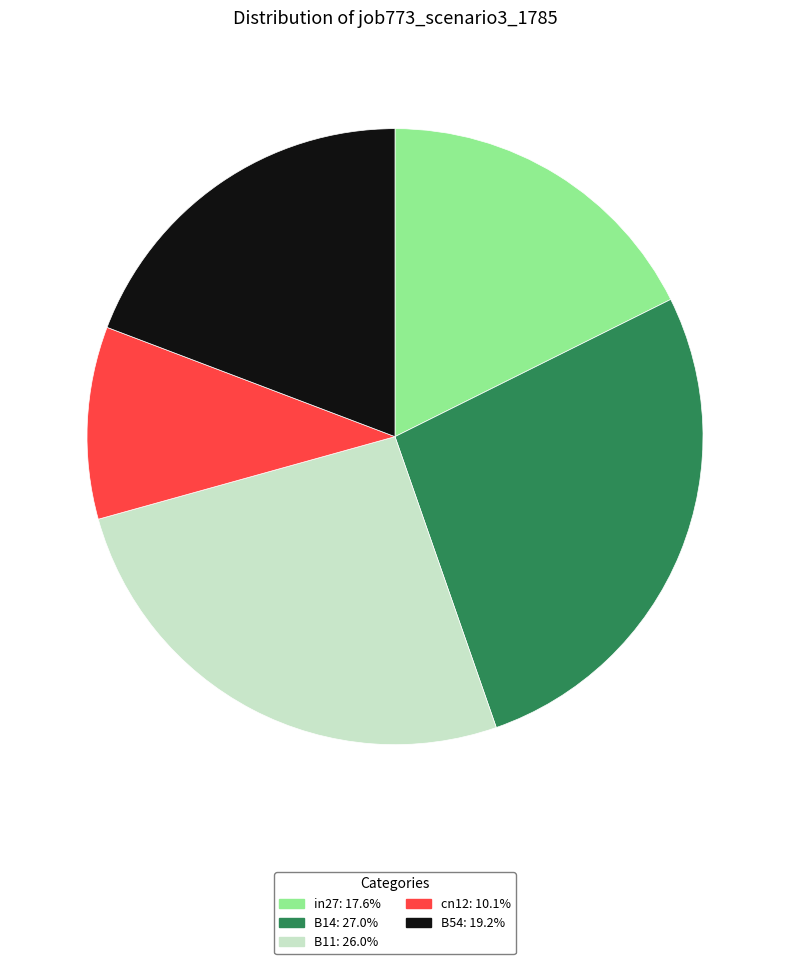

Is there a majority slice in this chart?

No